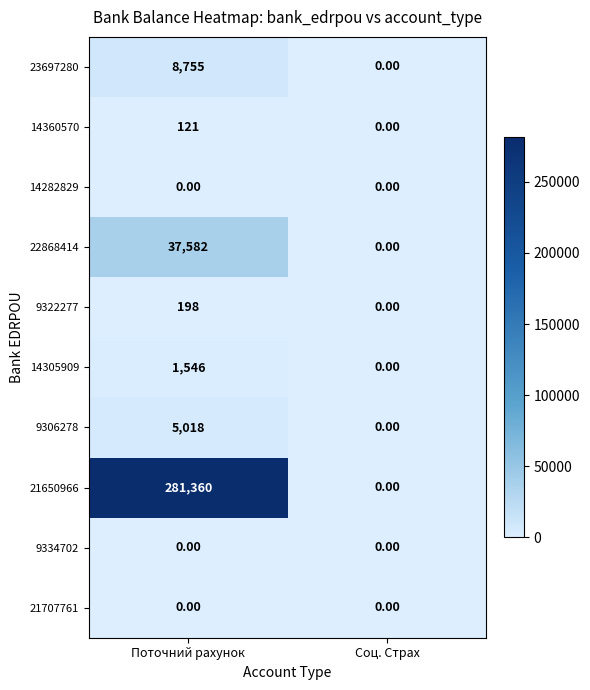

Is the value of 21650966 at Поточний рахунок greater than the value of 22868414 at Поточний рахунок?

Yes